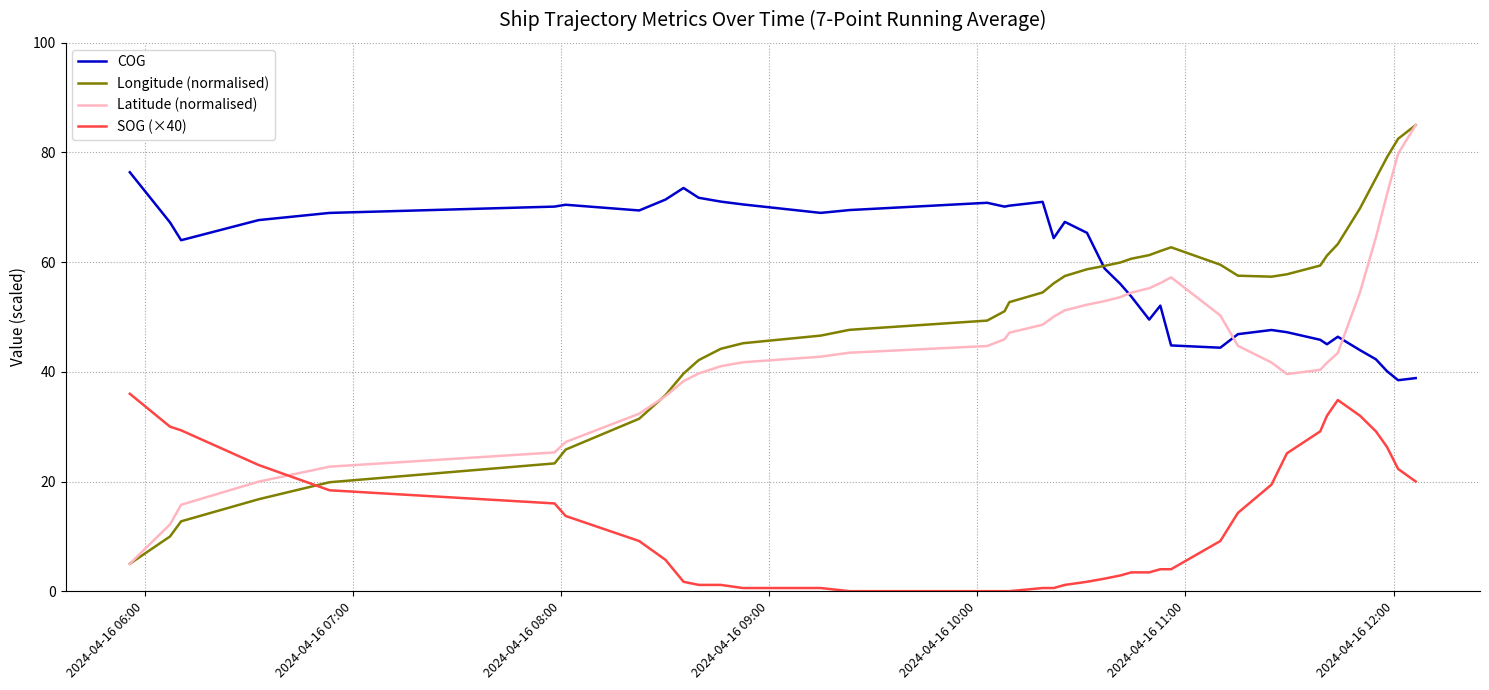

How many values in the SOG (×40) series are below 9?

20